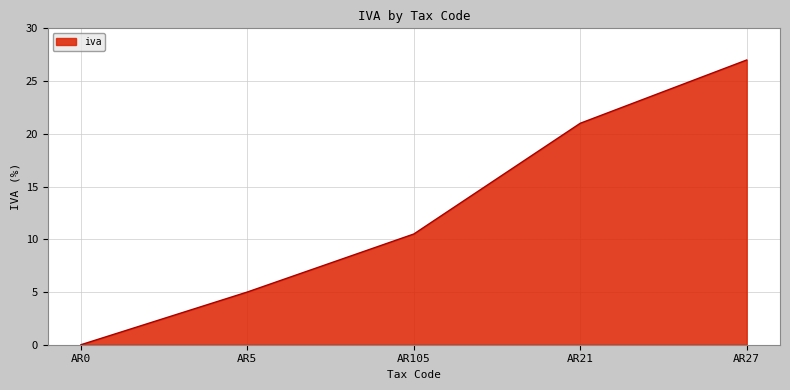

Count the number of values greater than 10.

3